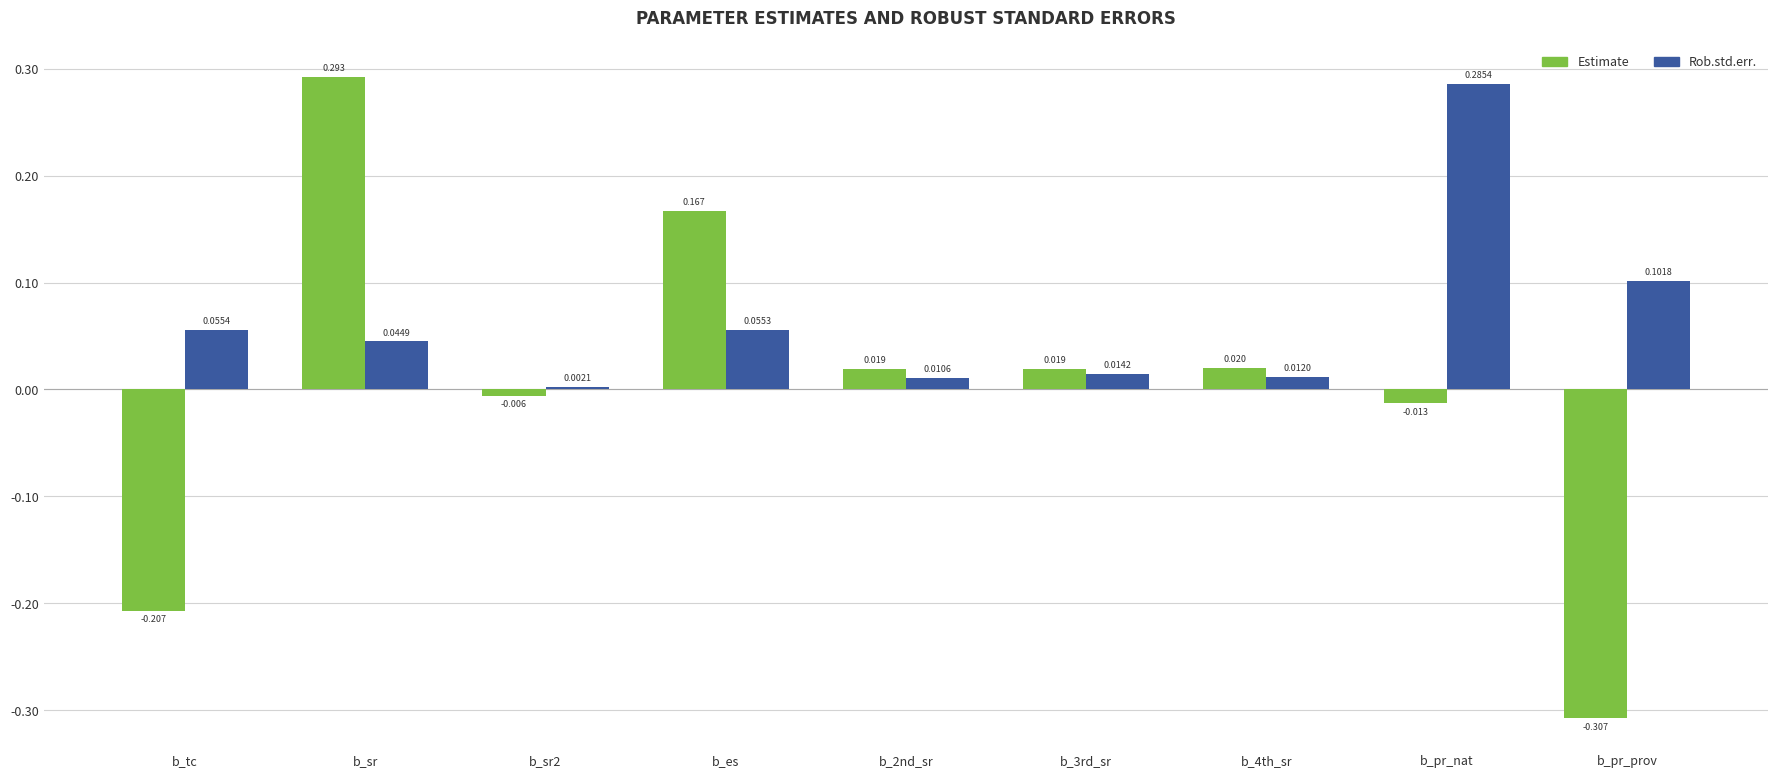

Which series has the largest total across all categories?

Rob.std.err.